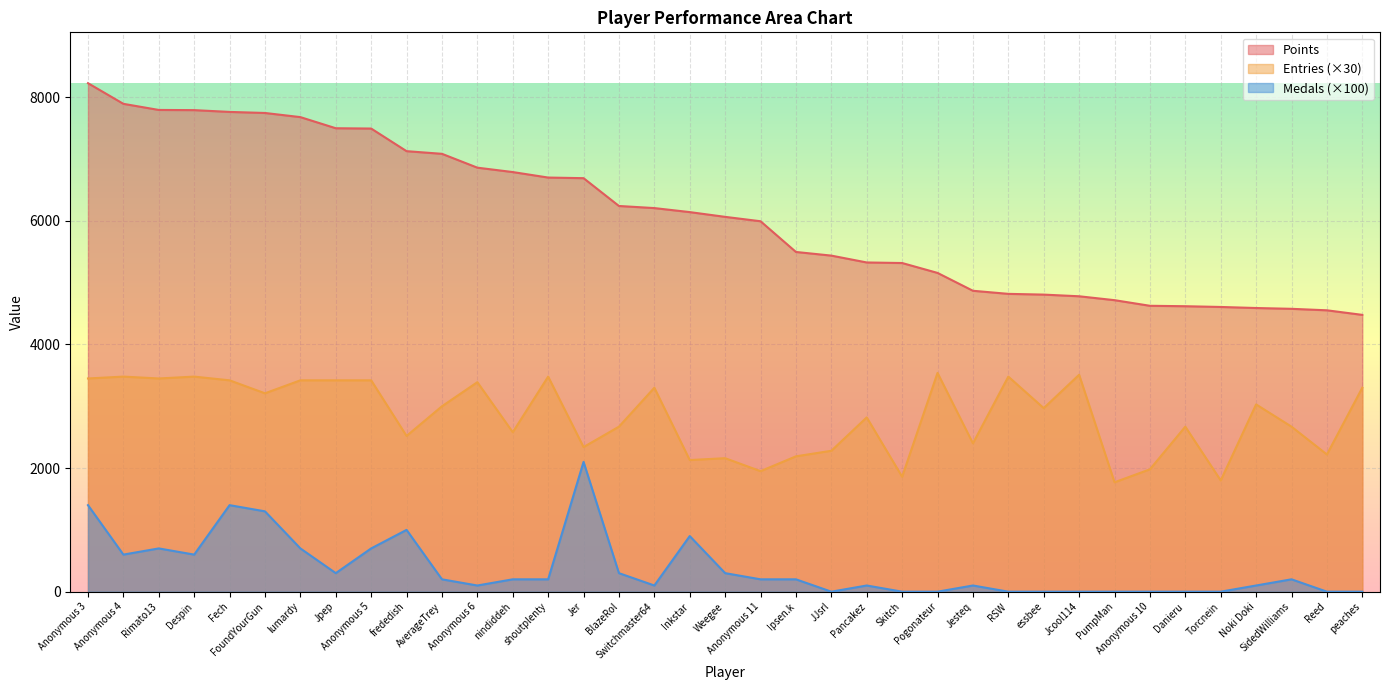

Which category has the highest value in the Medals series?

Jer